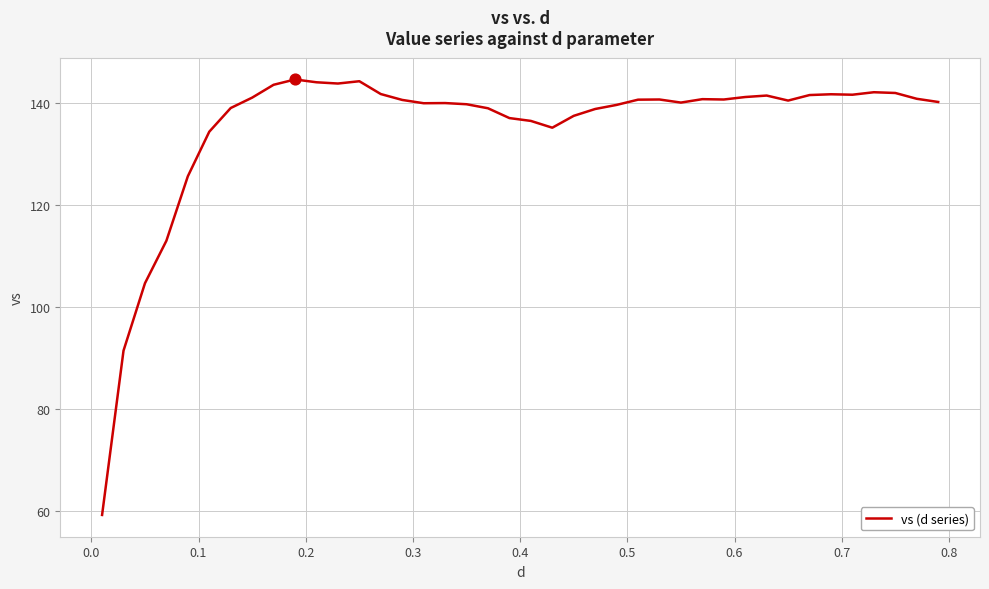

What is the minimum value shown in the chart?

59.2